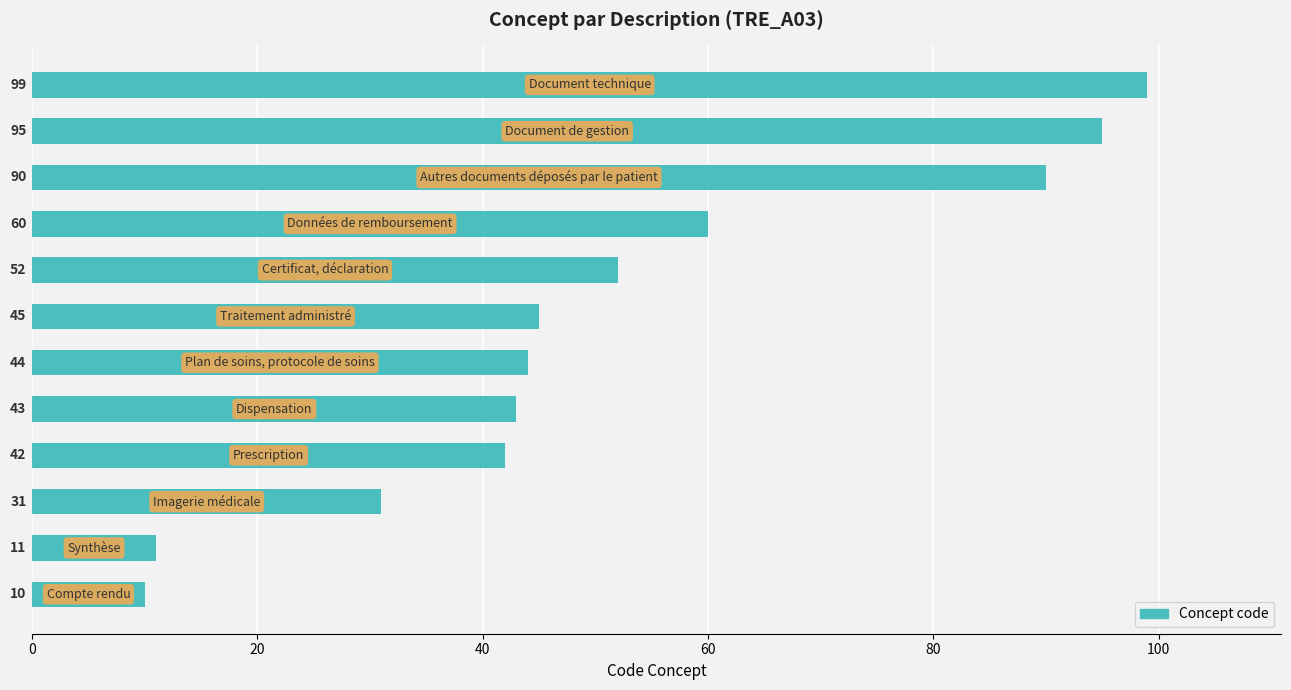

What is the sum of all values?

622